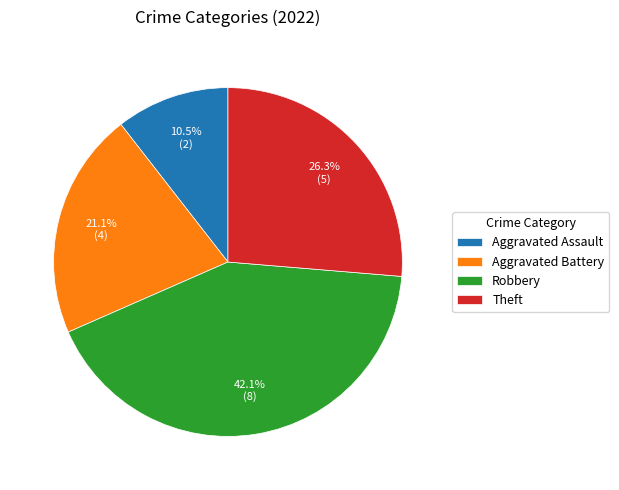

Do Aggravated Battery and Robbery together represent more than half of the pie?

Yes